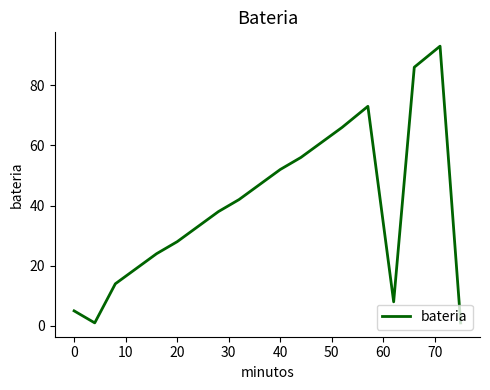

What is the greatest value displayed?

93